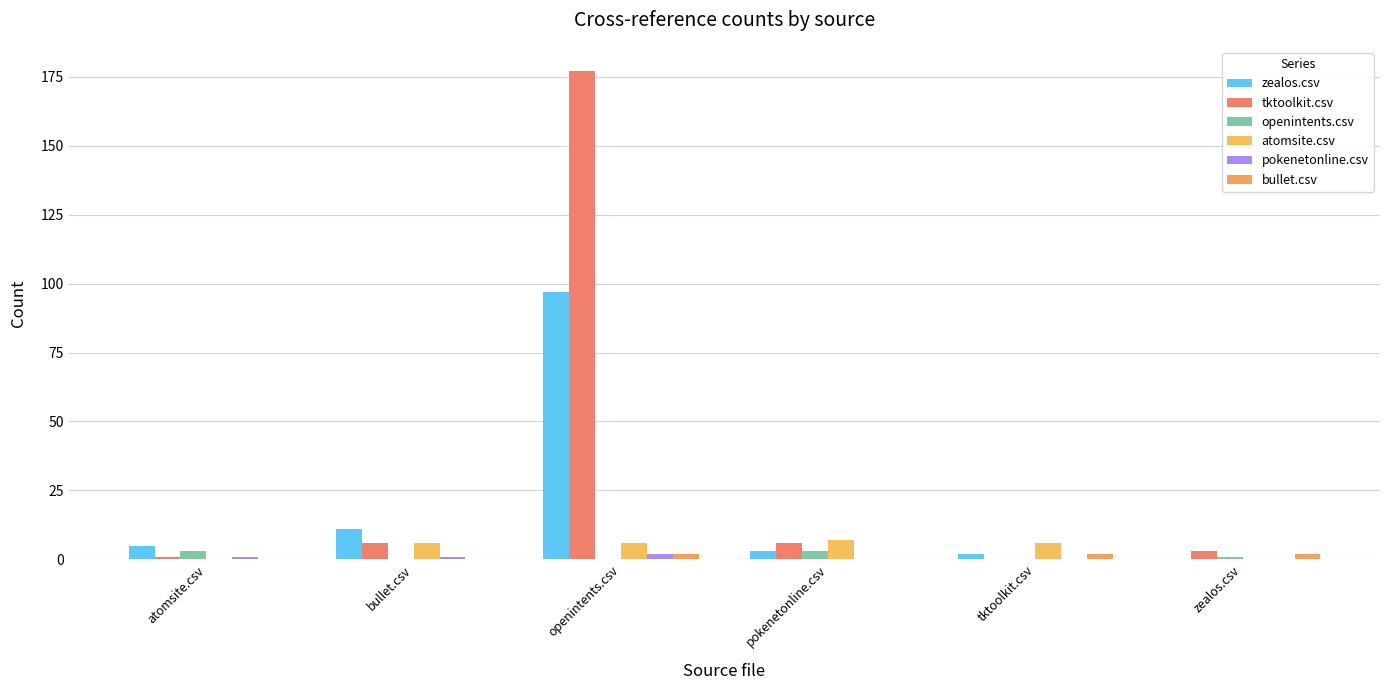

Are the bars horizontal?

No